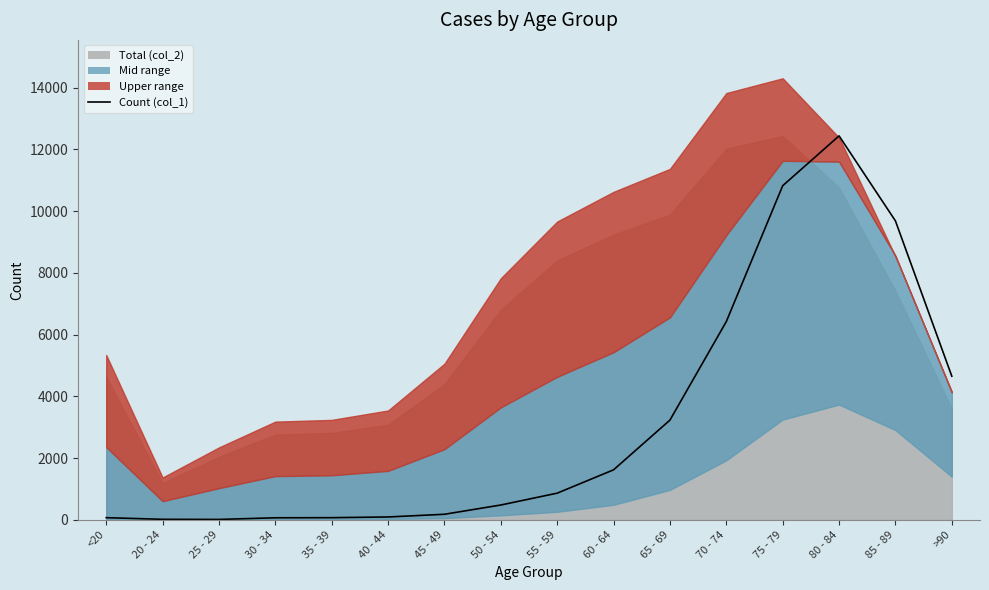

What is the label of the 10th point from the right?

45 - 49